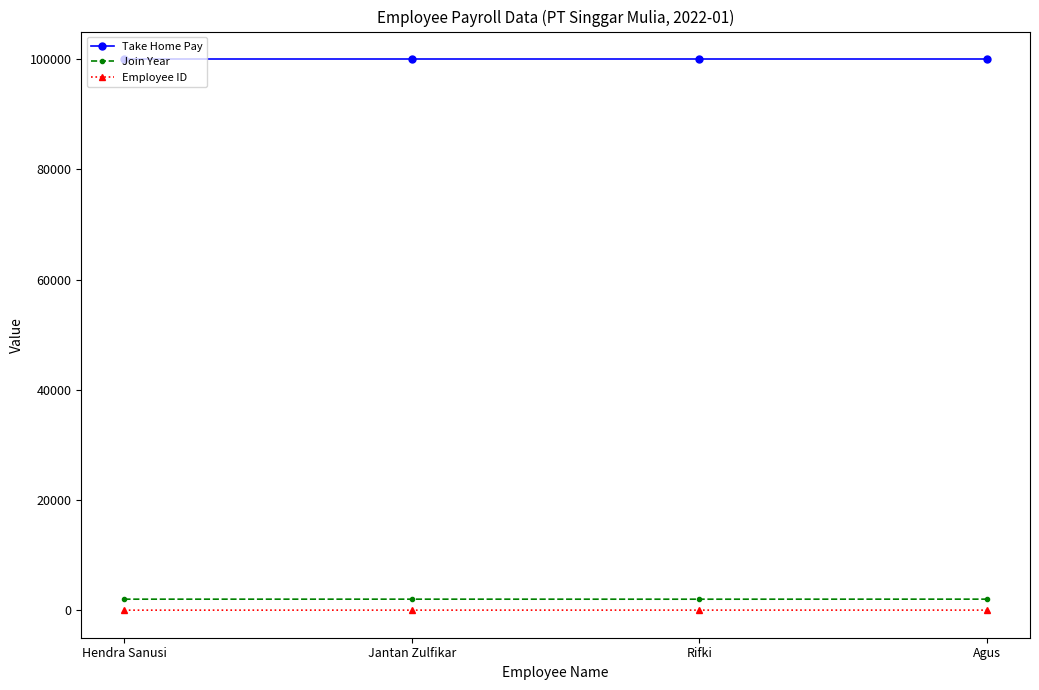

What is the value of the Join Year point at the 2nd from the left?

2015